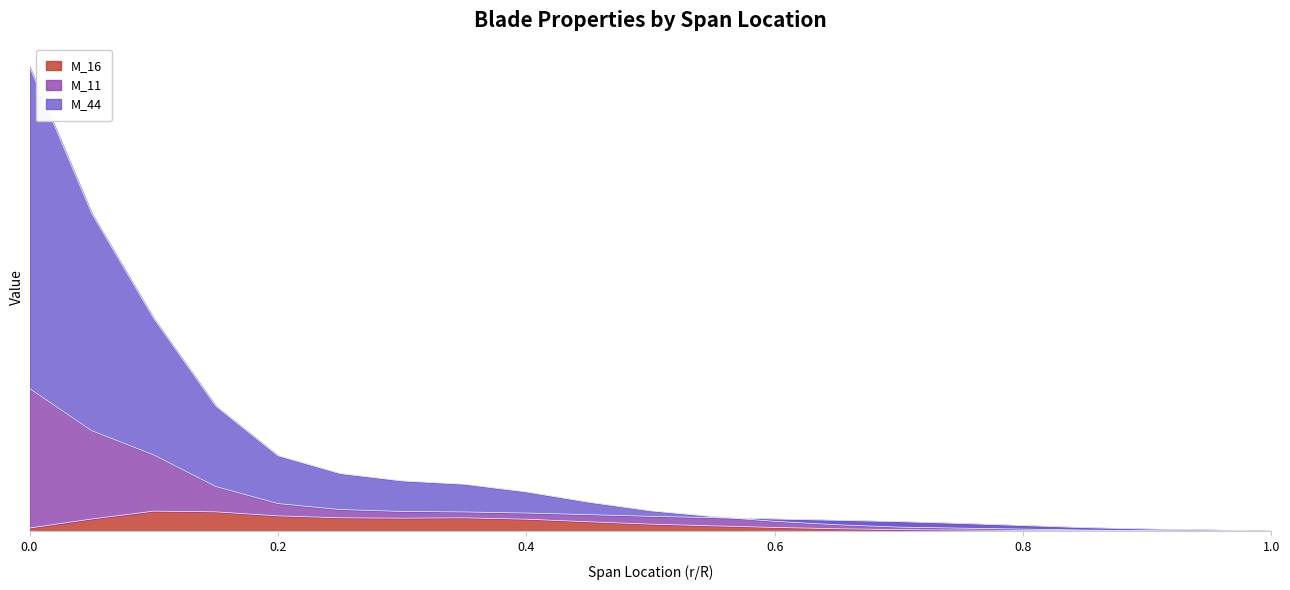

Does the chart have visible grid lines?

No